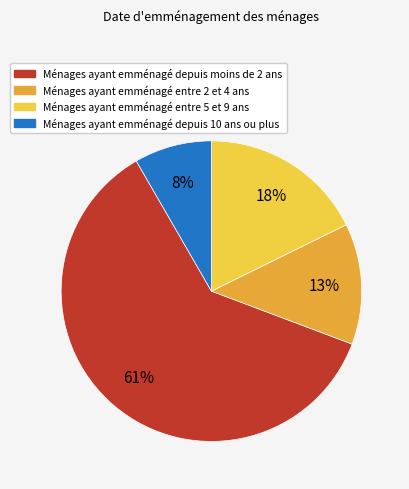

How many slices are in this pie chart?

4